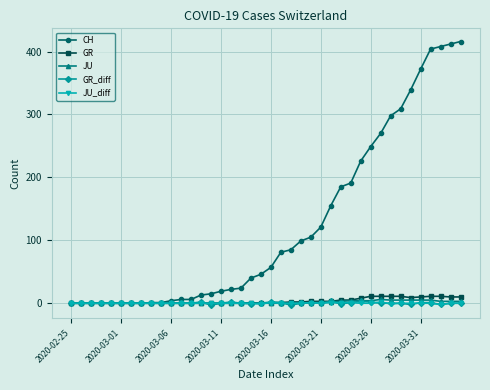

Which series has the widest spread of values?

CH